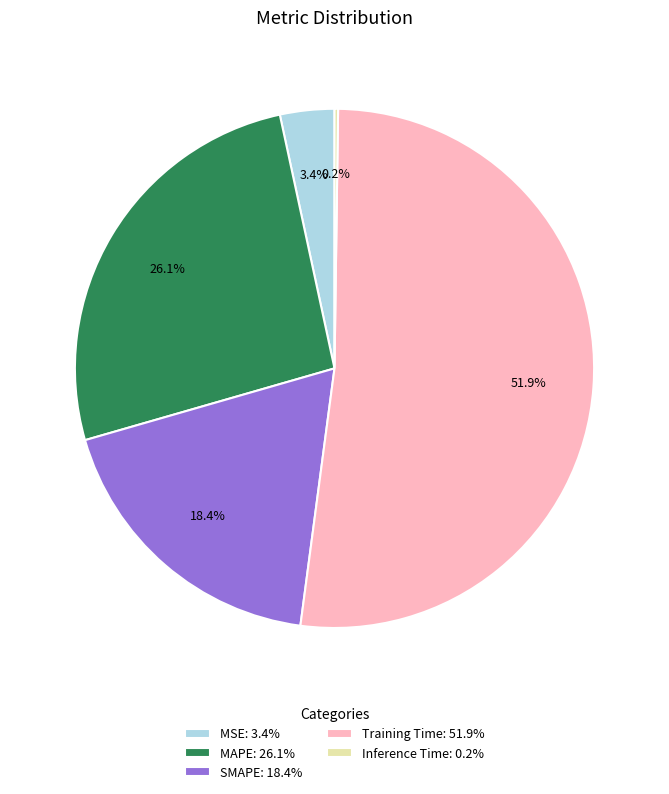

Does Training Time account for over 50% of the chart?

Yes